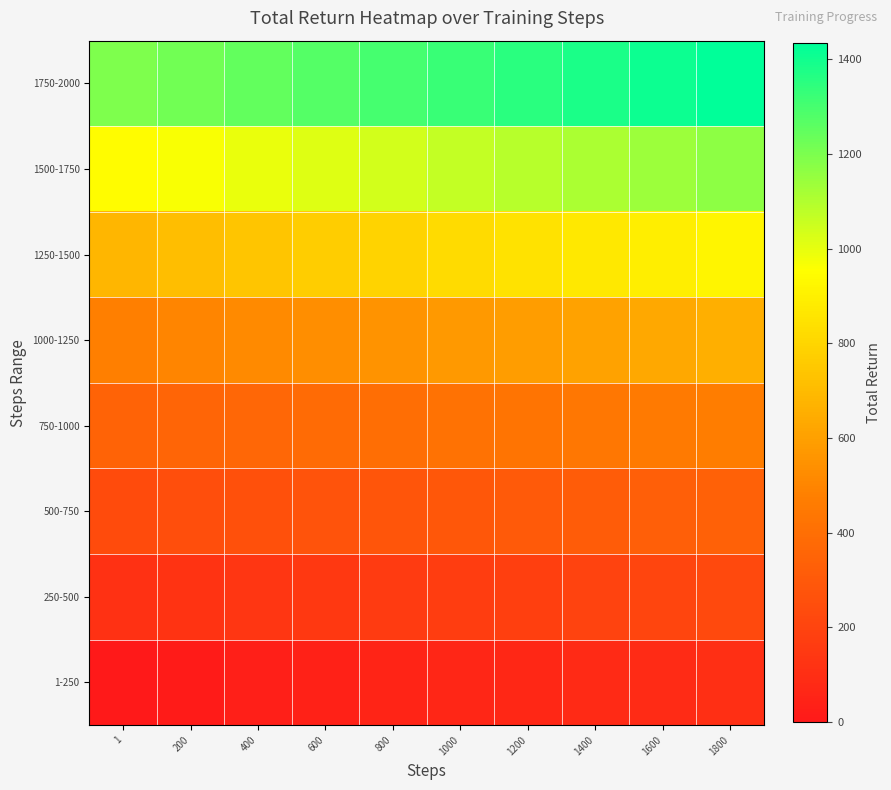

Count the number of data series in this chart.

8